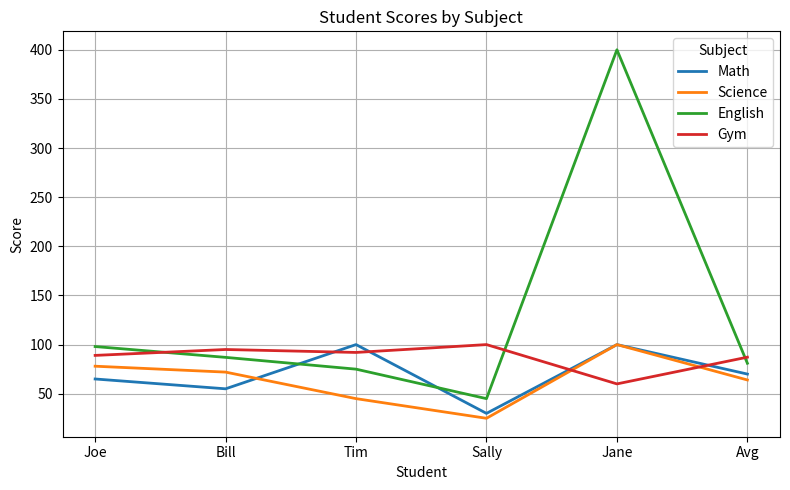

Is the value of English at Sally greater than the value of Math at Jane?

No